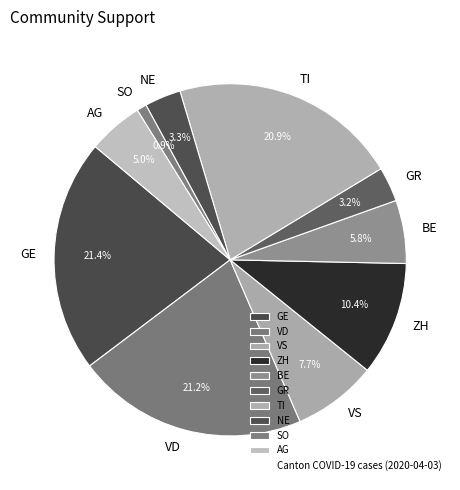

Which category has the smallest portion of the pie?

SO